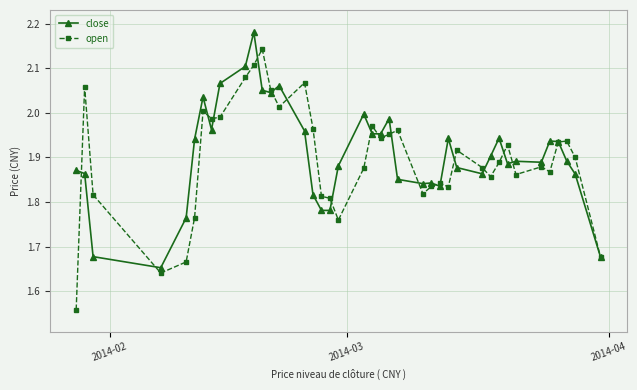

In open, how many points are lower than both neighbors (excluding endpoints)?

10